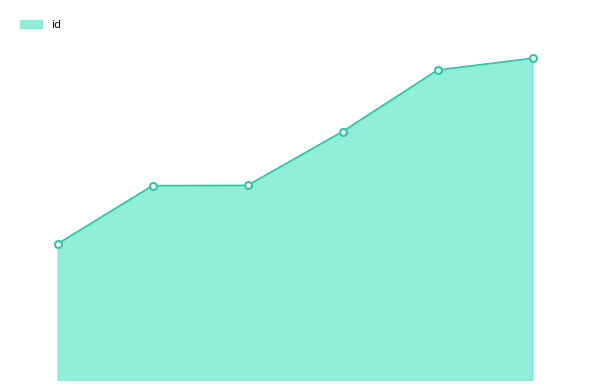

Is this an area chart (filled region under the line)?

Yes